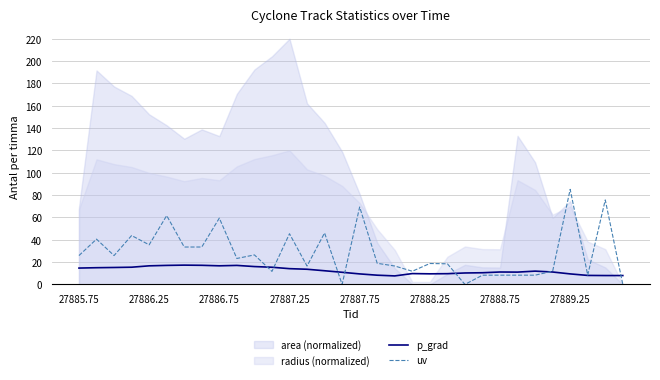

Reading left to right, what are all the values shown in this chart?

p_grad: 14.6	14.9	15.1	15.4	16.6	17.0	17.2	17.1	16.6	17.0	16.0	15.3	14.1	13.6	12.2	10.8	9.4	8.2	7.6	9.7	9.5	9.6	10.2	10.4	11.1	11.0	11.9	11.1	9.4	8.0	7.9	7.9
uv: 25.8	40.5	25.8	43.8	35.5	61.6	33.5	33.5	59.3	23.2	26.4	11.6	45.4	16.4	46.1	0.0	69.3	18.9	16.5	11.8	18.7	18.4	0.0	8.2	8.3	8.3	8.3	11.8	85.1	8.3	75.6	0.0